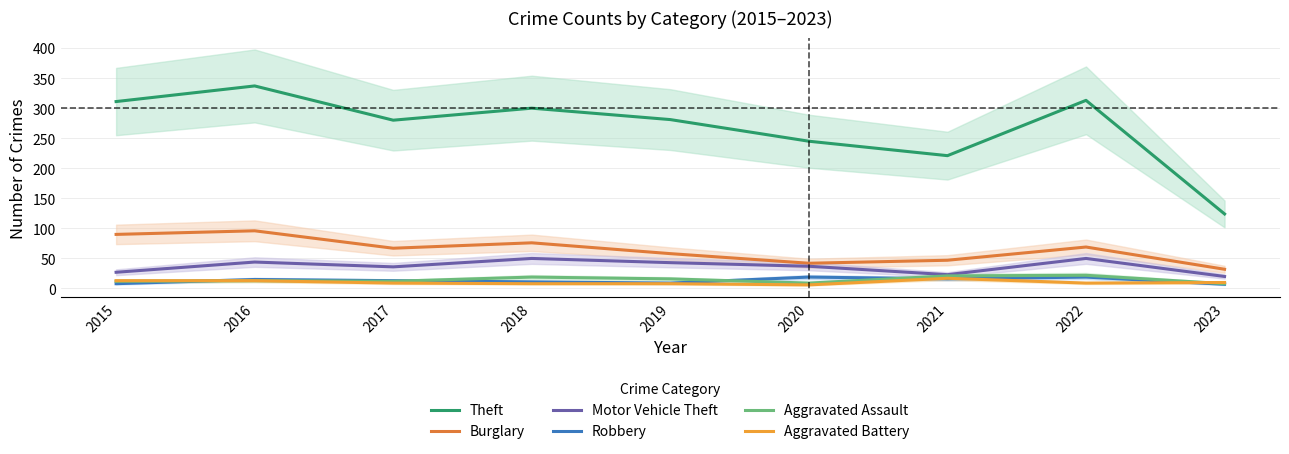

Which series has the largest total across all categories?

Theft